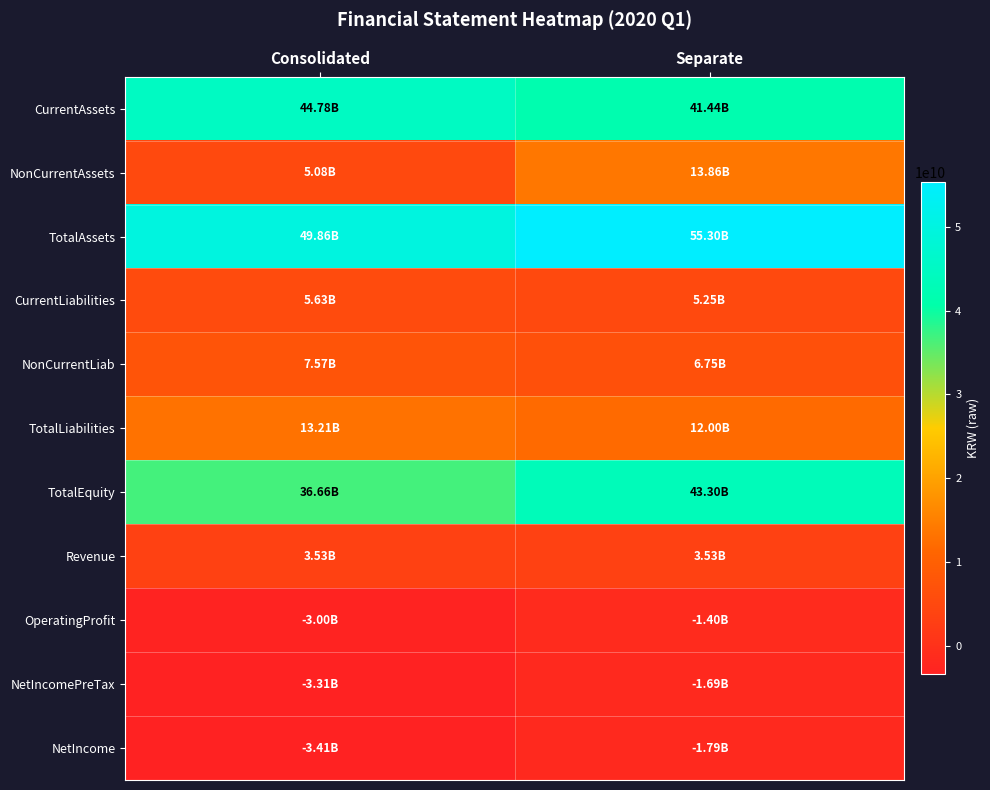

What is the difference between the highest and lowest values at Consolidated?

53276268578